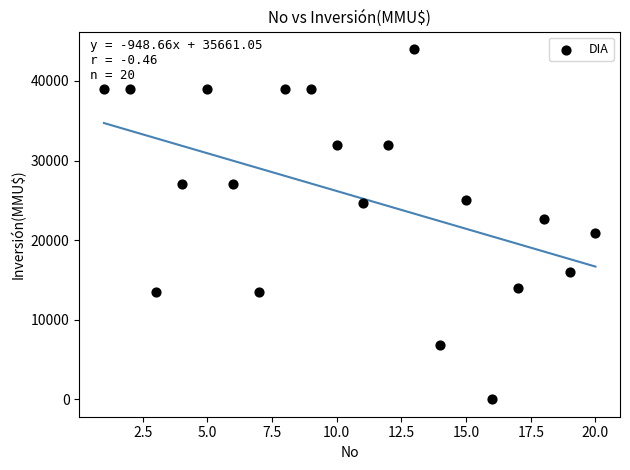

What is the range of X values (max minus min)?

19